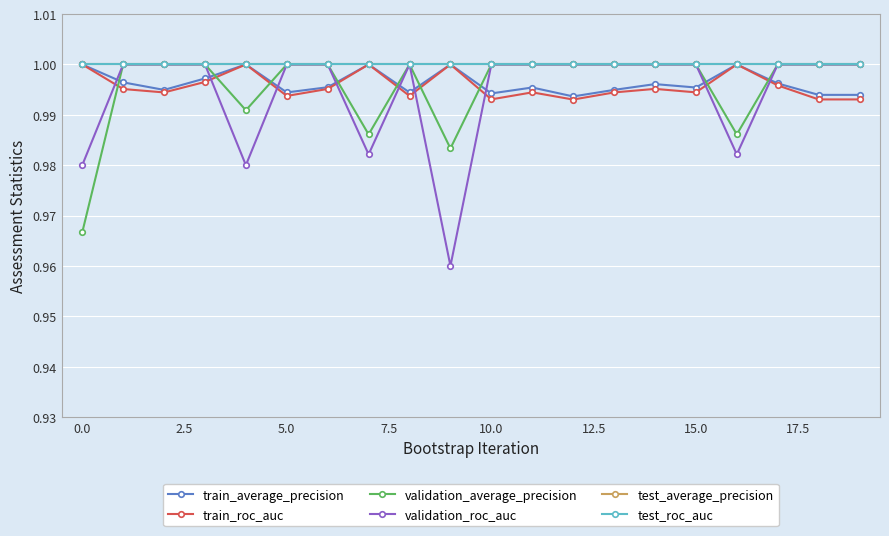

True or false: test_average_precision and train_roc_auc intersect in this chart.

False